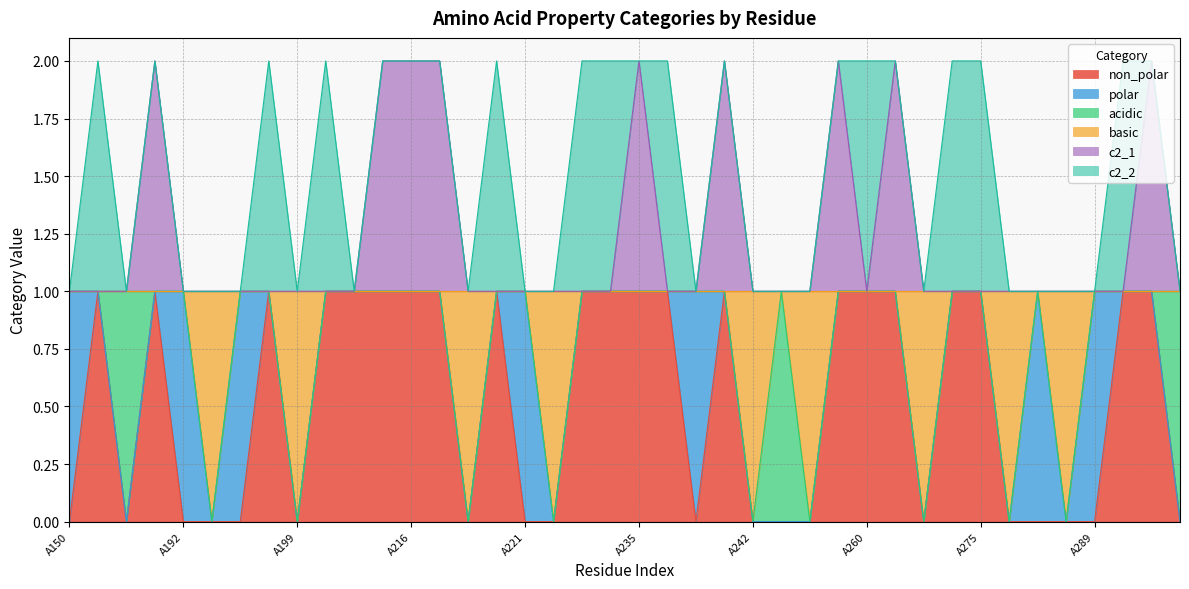

How many interior local valleys does the c2_1 series have?

1